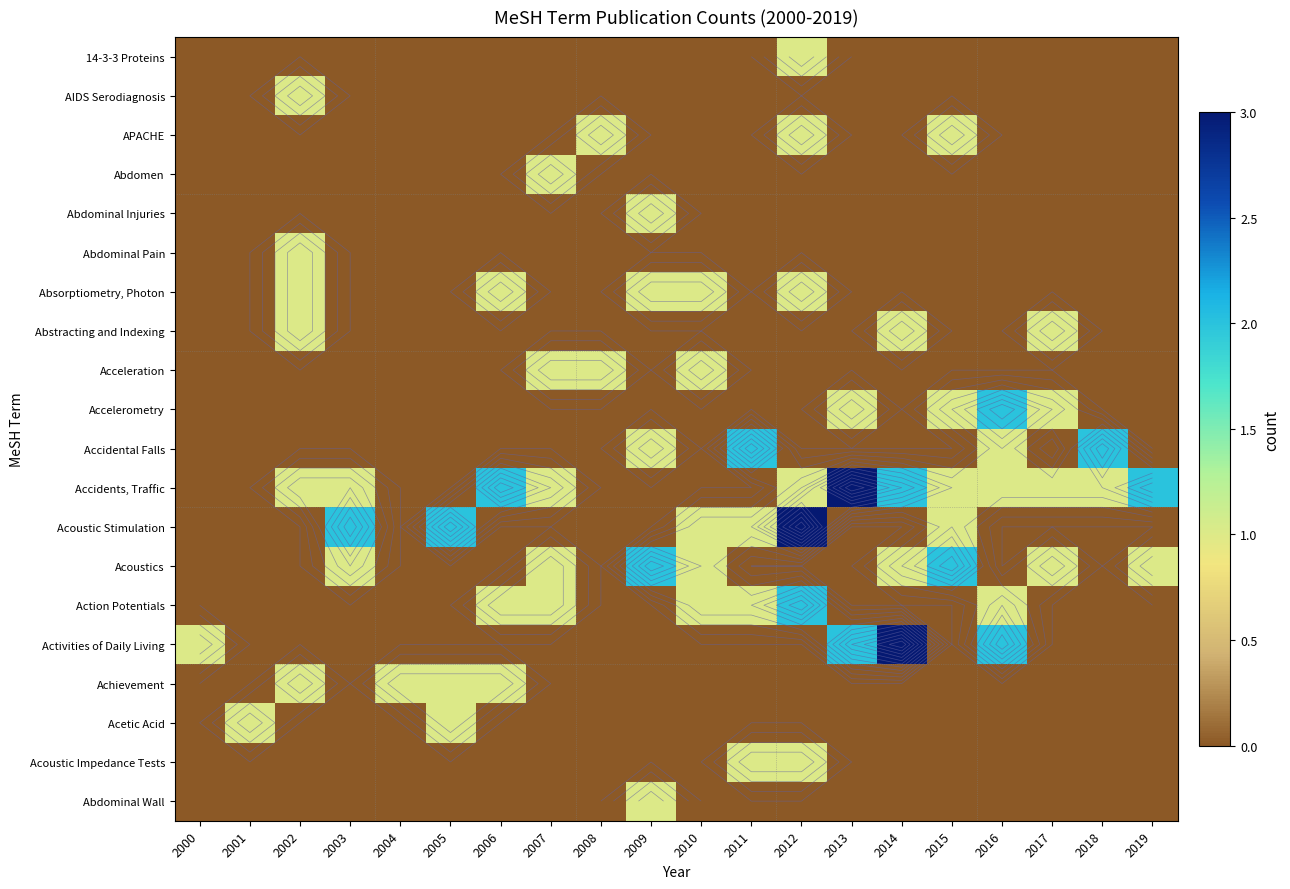

Which category has the highest value in the Accidents, Traffic series?

2013